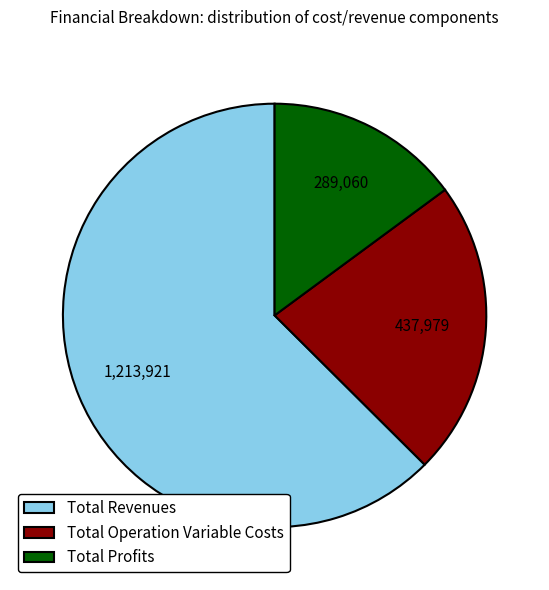

Is there a majority slice in this chart?

Yes